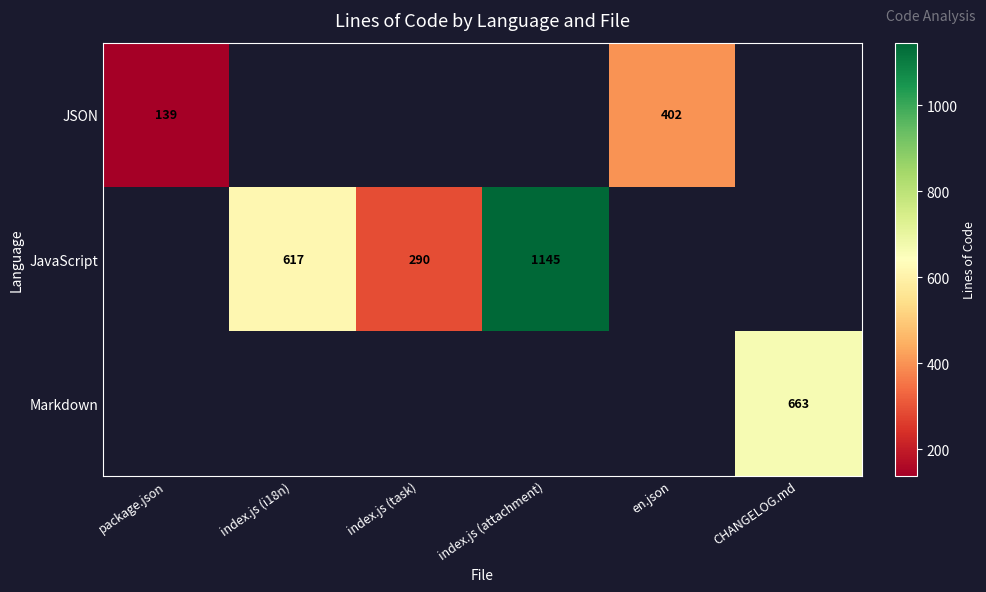

True or false: Markdown has a value of 663 at CHANGELOG.md.

True